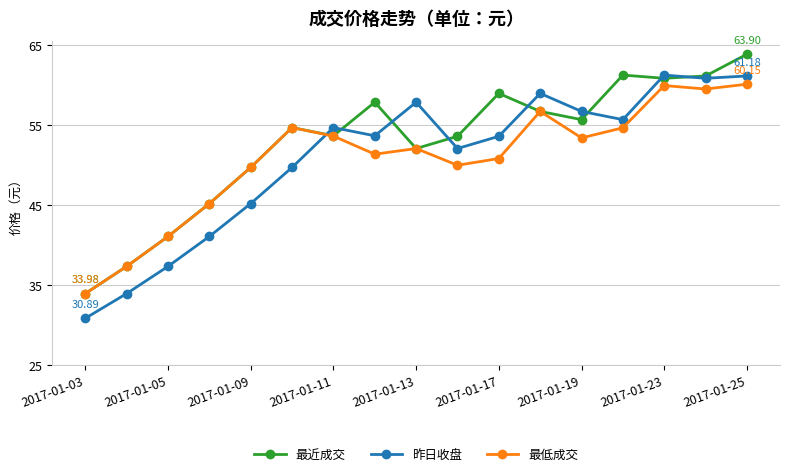

What is the minimum value for 昨日收盘?

30.9